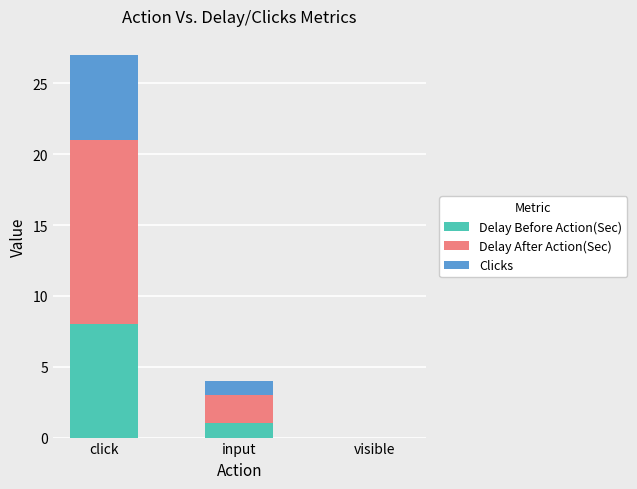

At which category is the sum across all series the highest?

click